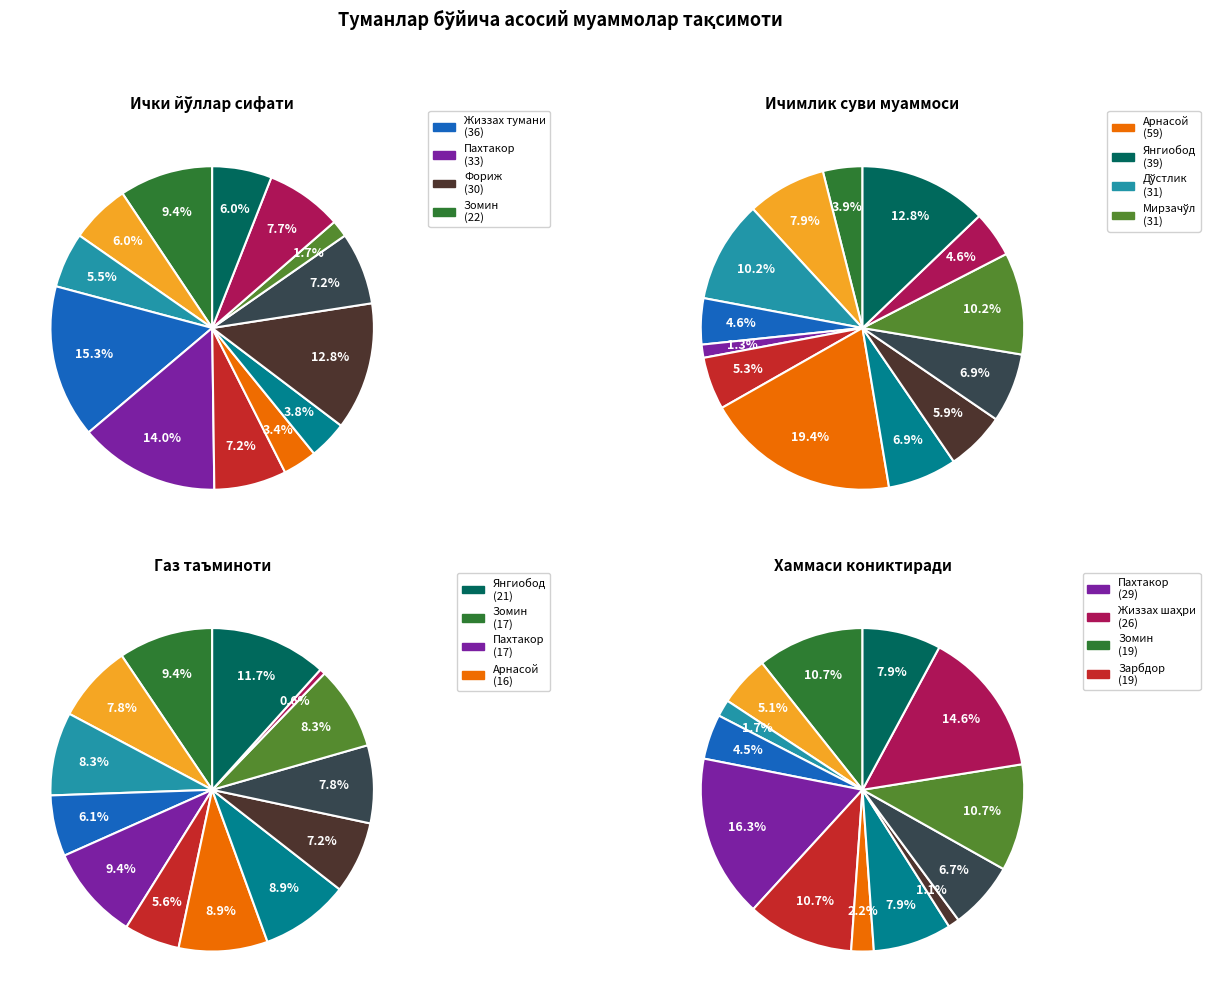

Which slice is the largest?

Арнасой